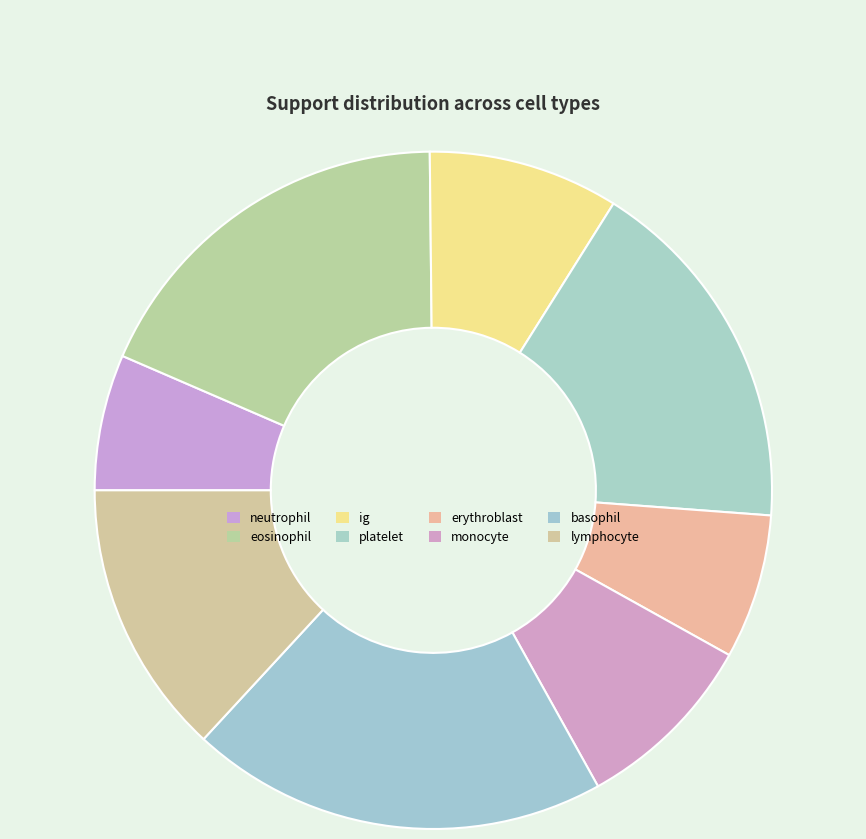

To the nearest percent, what is the average slice percentage?

12%